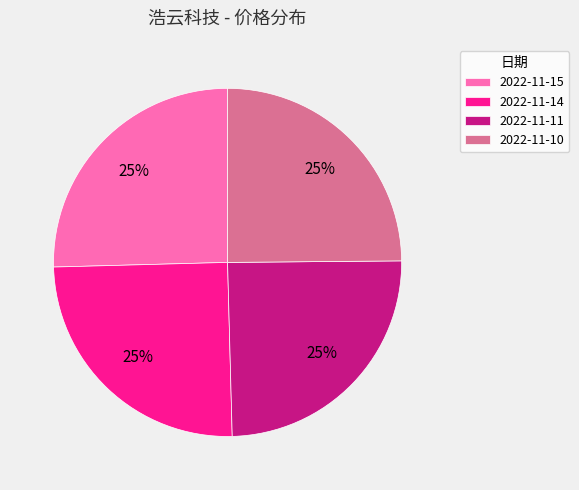

Approximately how many times larger is the value at 2022-11-11 compared to 2022-11-15?

1.0